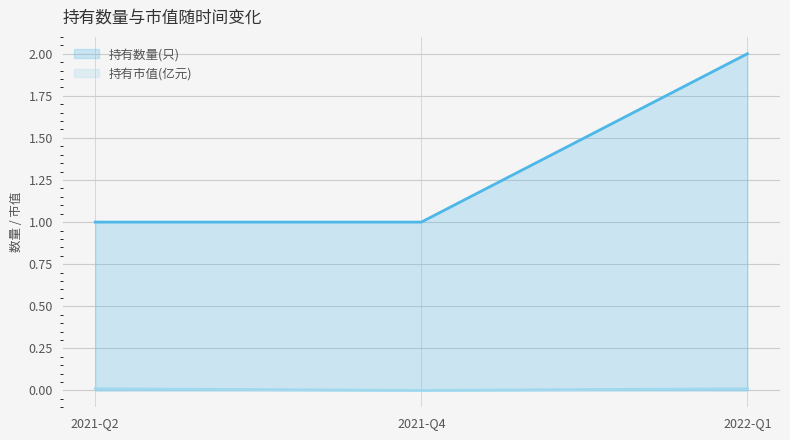

Which category has the highest value across all series?

2022-Q1